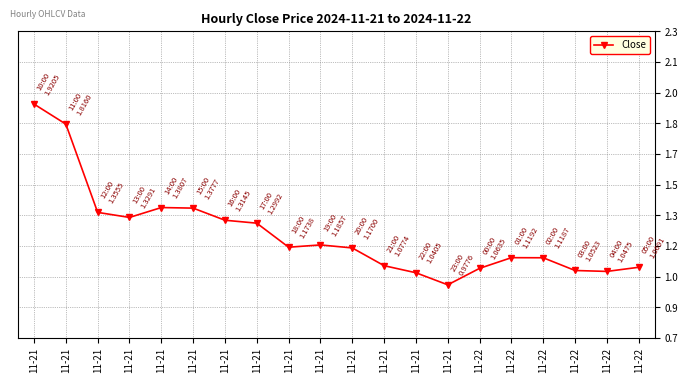

Rank the categories by value from lowest to highest.

11-21, 11-21, 11-22, 11-22, 11-22, 11-22, 11-21, 11-22, 11-22, 11-21, 11-21, 11-21, 11-21, 11-21, 11-21, 11-21, 11-21, 11-21, 11-21, 11-21